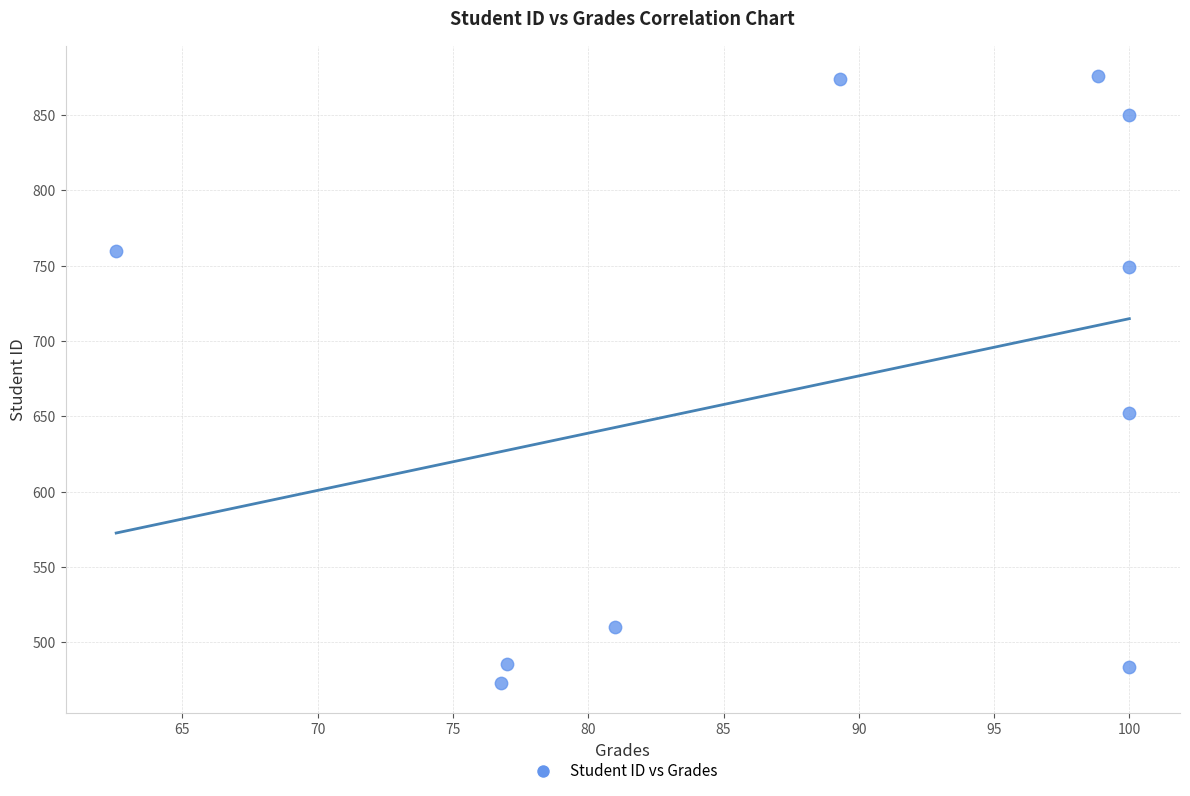

What is the range of Y values (max minus min)?

403